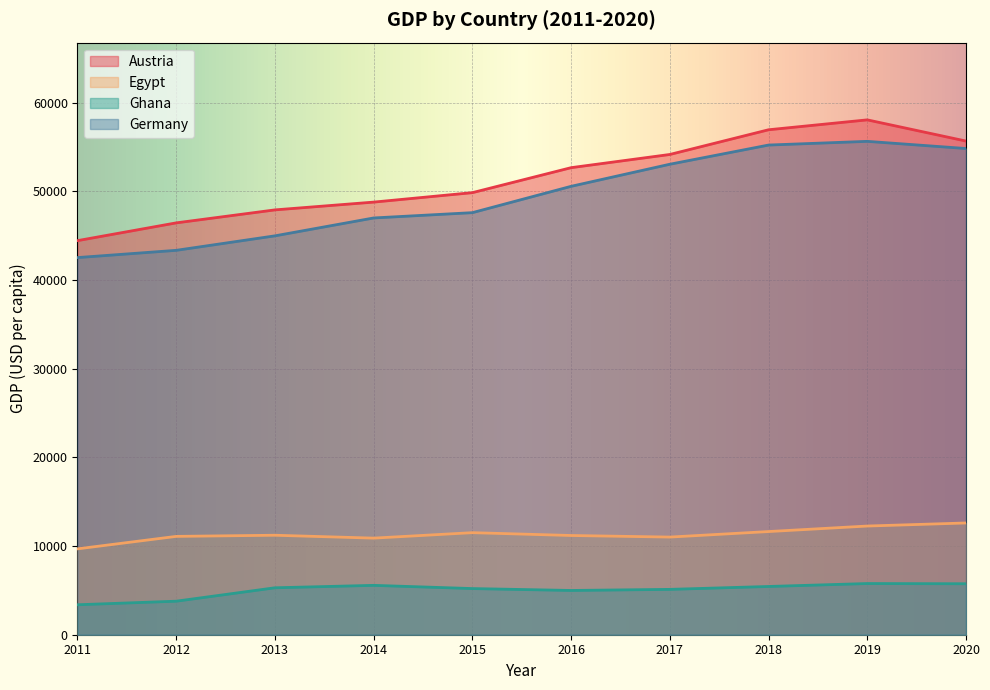

Which has a higher value, 2015 or 2014?

2015